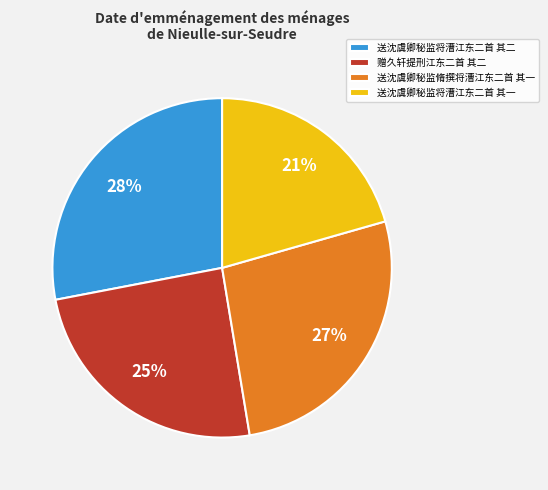

Is it true that 赠久轩提刑江东二首 其二 is 25% of the pie?

True